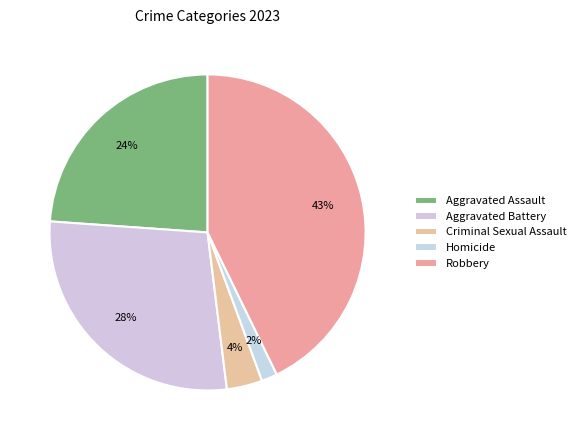

How many segments does this pie chart have?

5